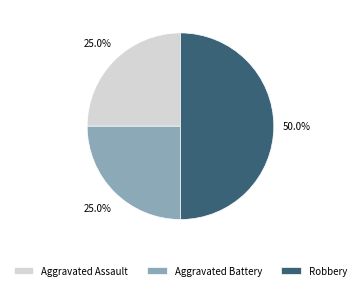

Combined, what portion of the pie is Aggravated Assault and Robbery?

75.0%